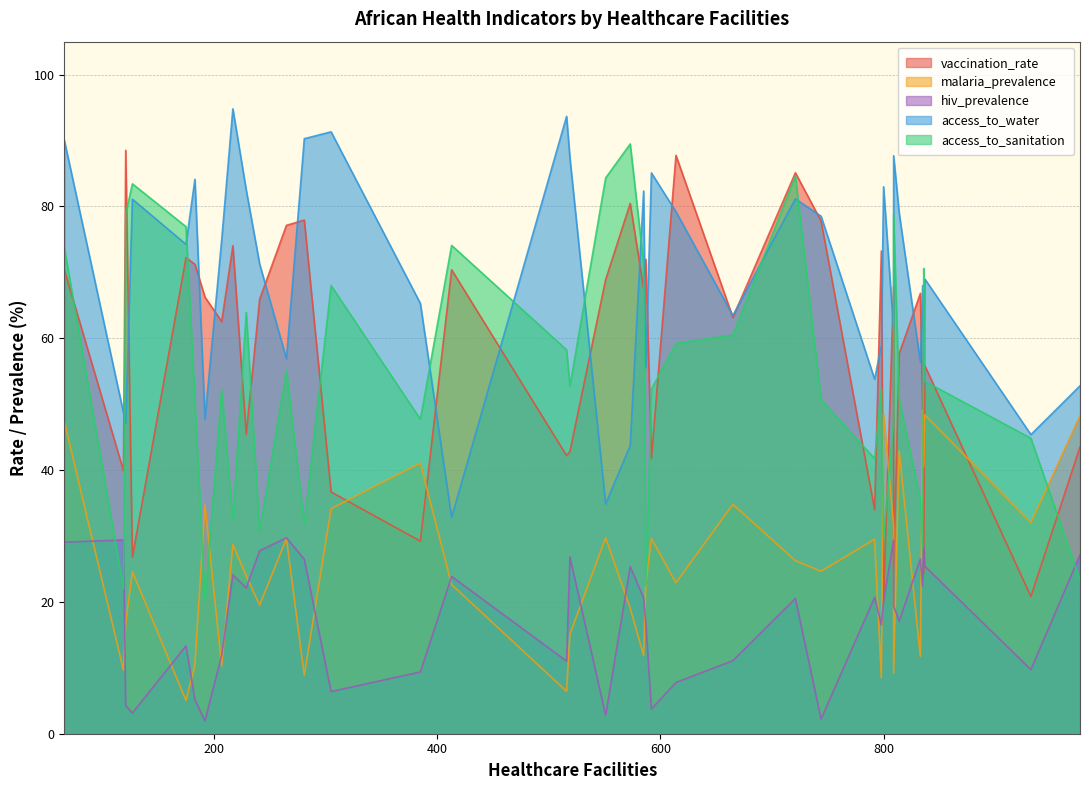

List the series in order of their peak value, lowest first.

hiv_prevalence, malaria_prevalence, vaccination_rate, access_to_sanitation, access_to_water